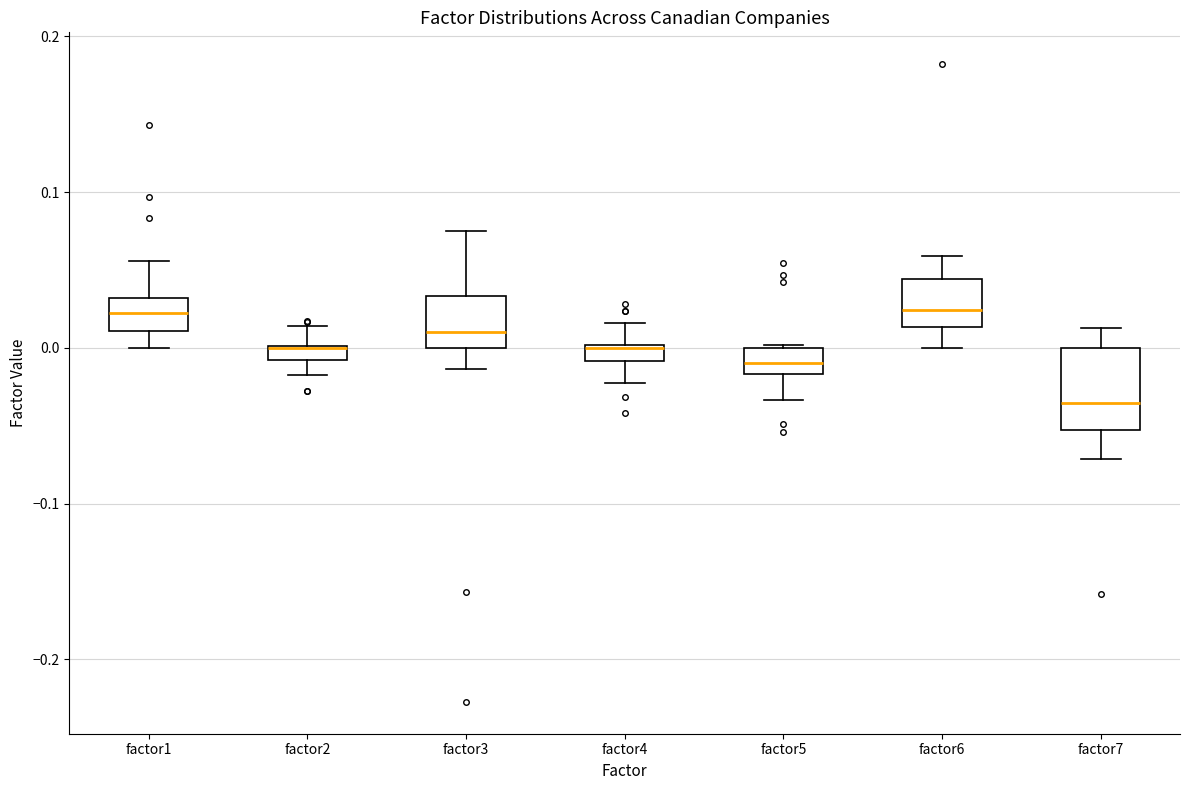

Where does the upper whisker of the box for factor4 end on the y-axis? The values are not printed on the chart, so give them approximately, as read against the axis.

0.02